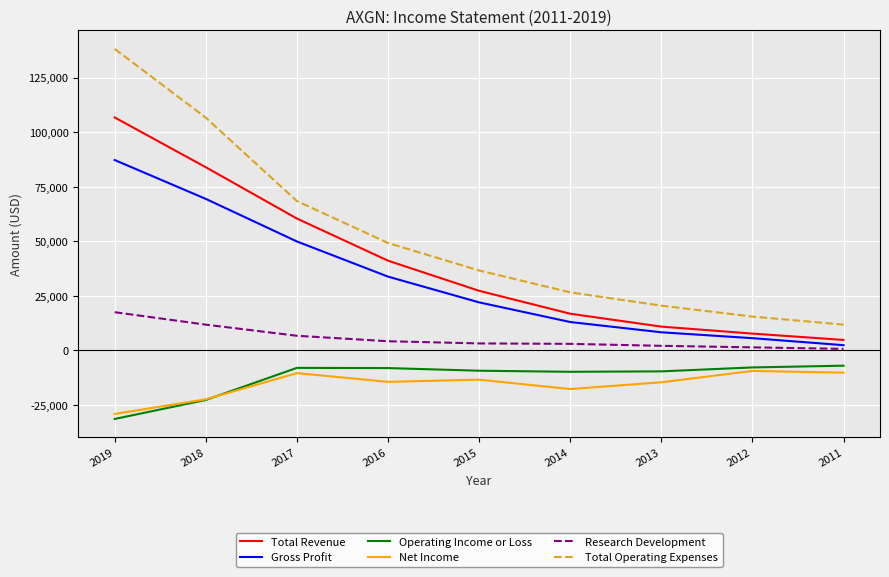

Is it true that Net Income equals -10400 at 2017?

True